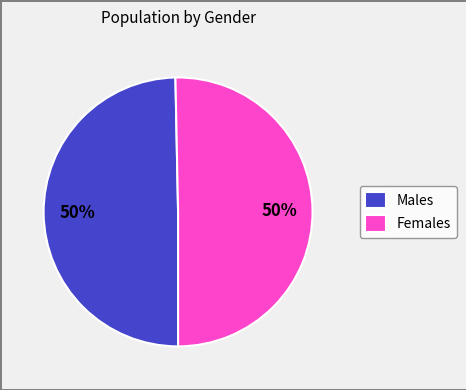

Combined, do Males and Females account for over 50%?

Yes